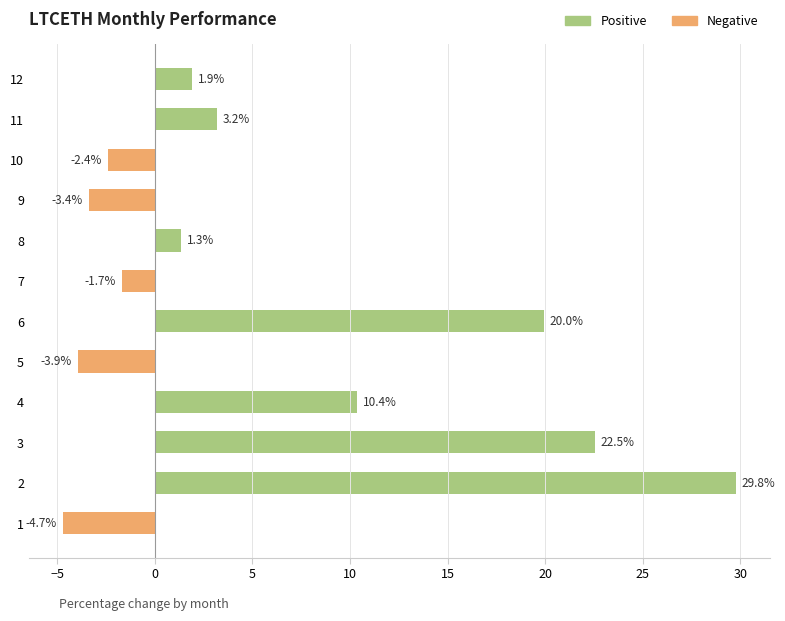

Reading bottom to top, what are all the values shown in this chart?

-4.7	29.8	22.5	10.4	-3.9	20.0	-1.7	1.3	-3.4	-2.4	3.2	1.9